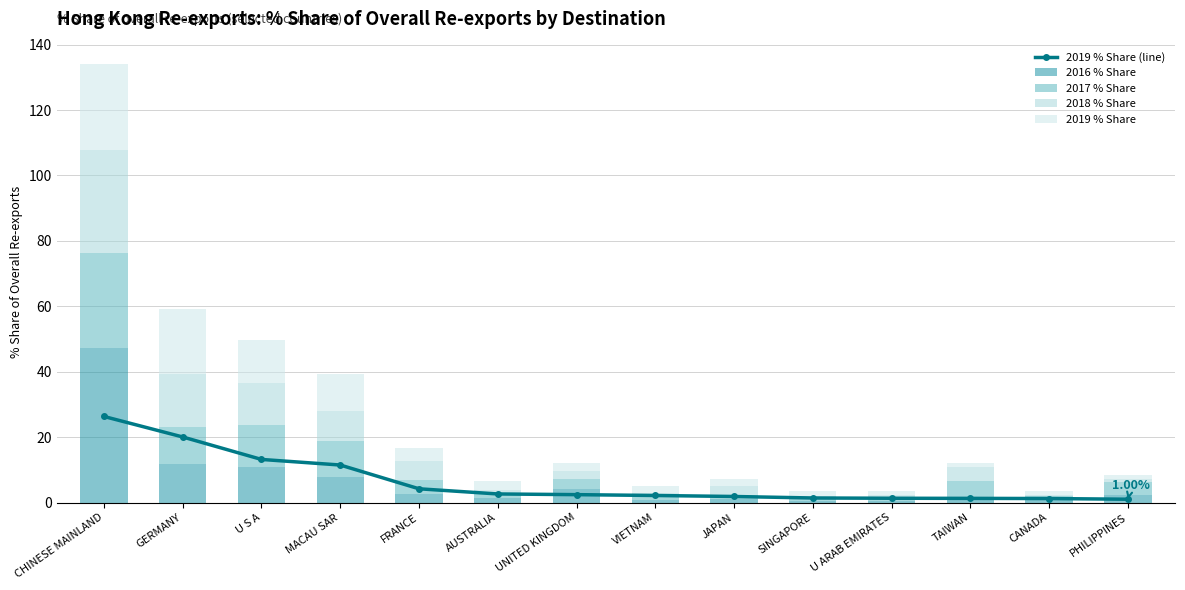

At how many categories does at least one series exceed 31?

1